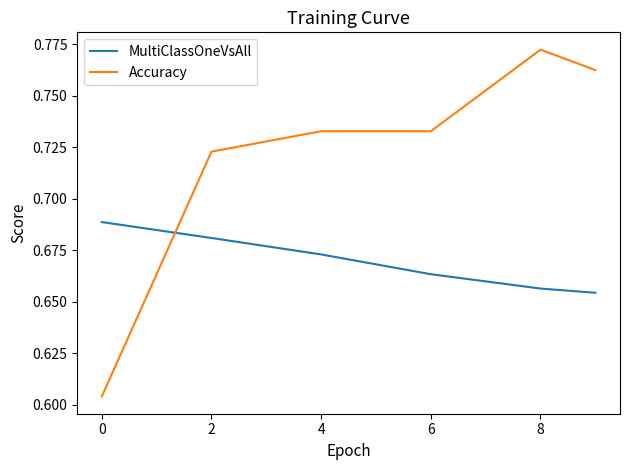

Which series has the largest total across all categories?

Accuracy